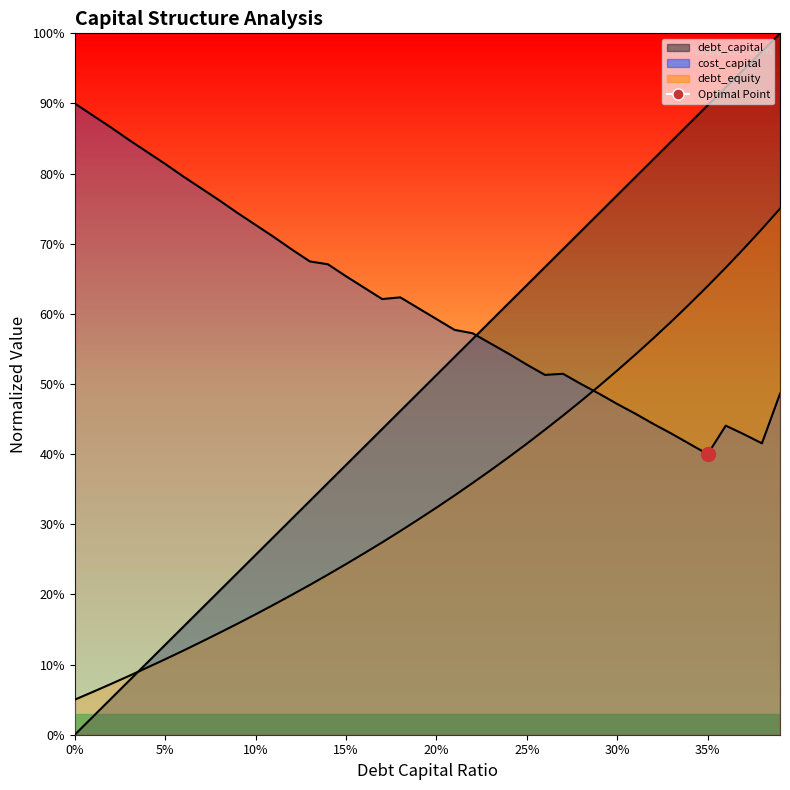

At which category is the sum across all series the highest?

0.39